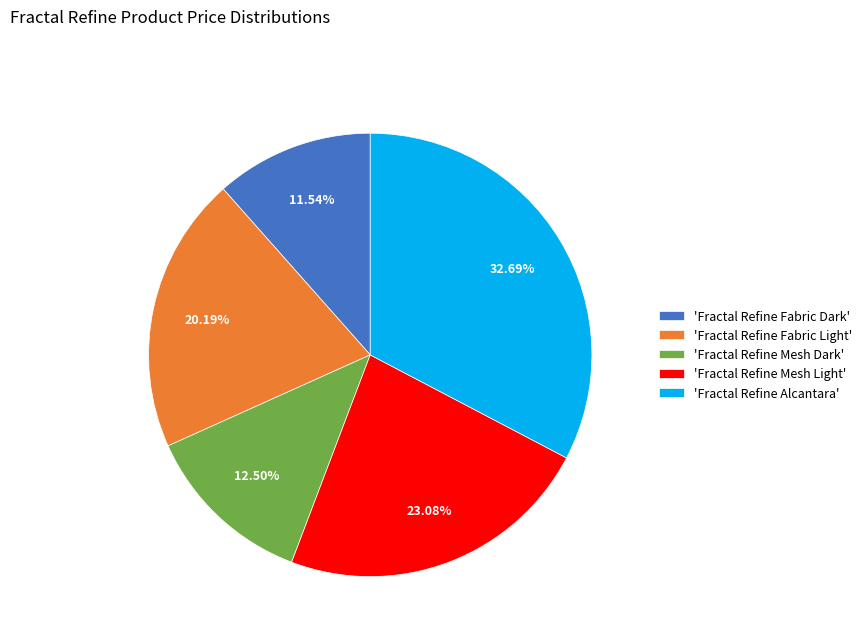

Does any single category account for the majority?

No